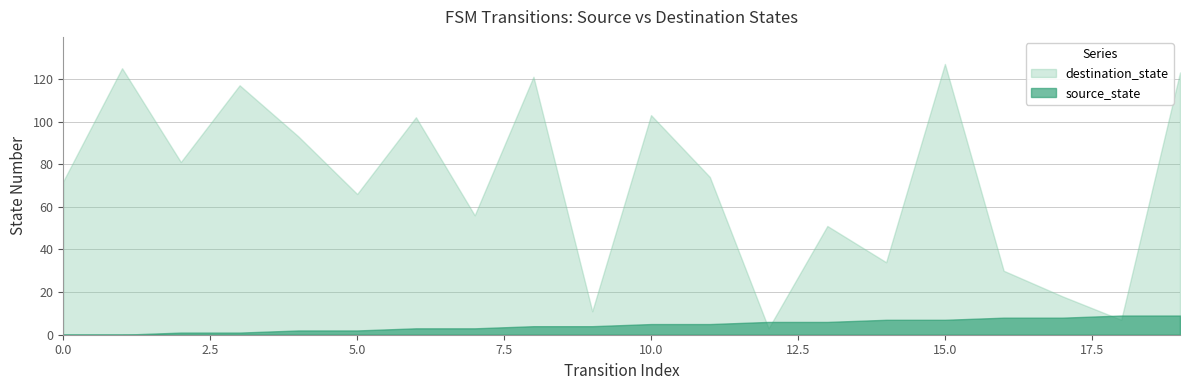

At how many categories does at least one series exceed 48?

14